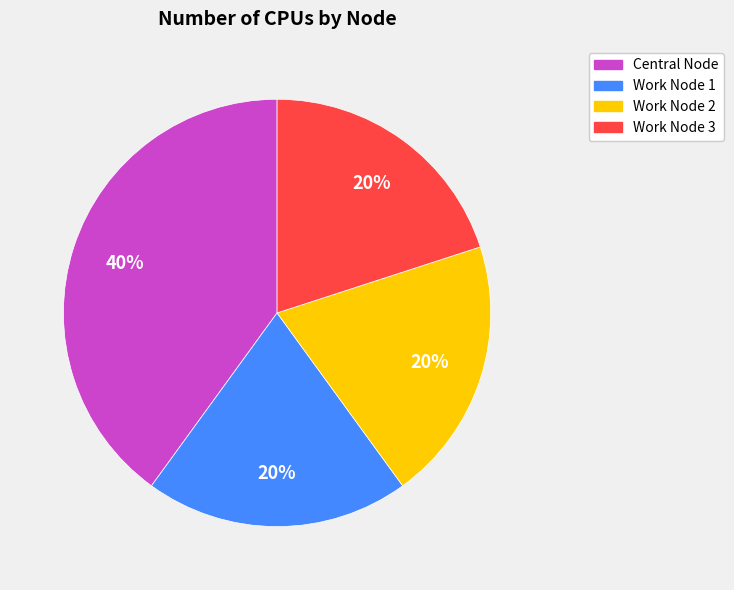

How many slices are in this pie chart?

4